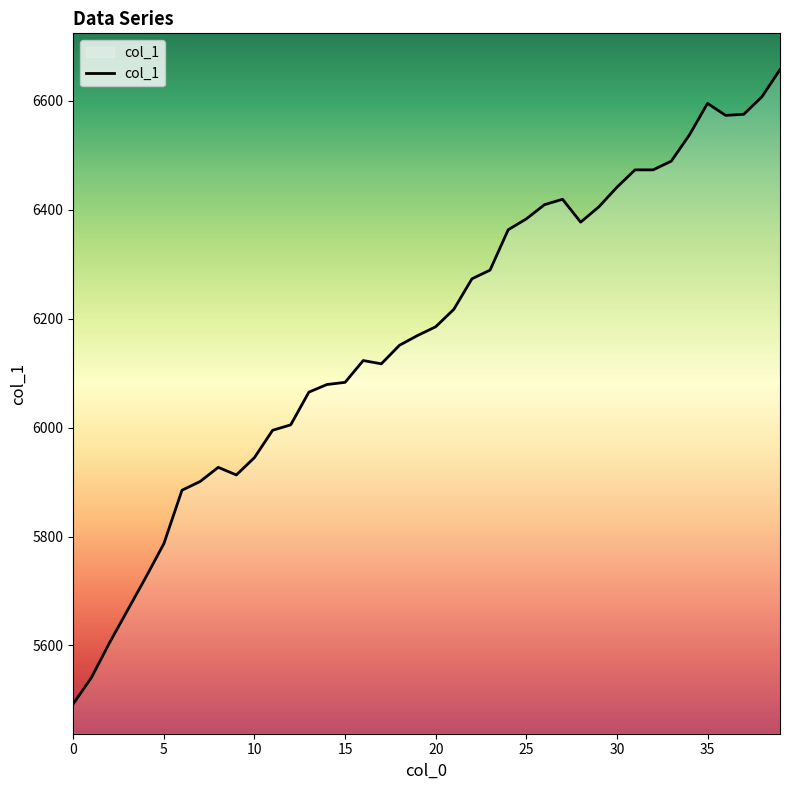

What is the difference between the maximum and minimum values?

1164